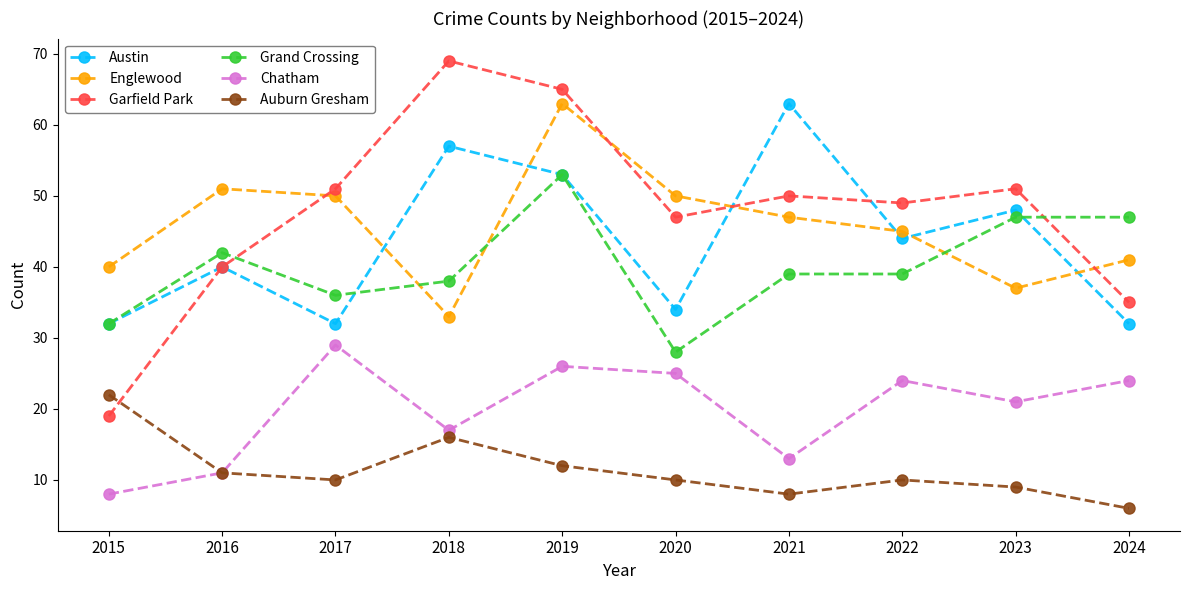

How many data points in Chatham are less than 24?

5